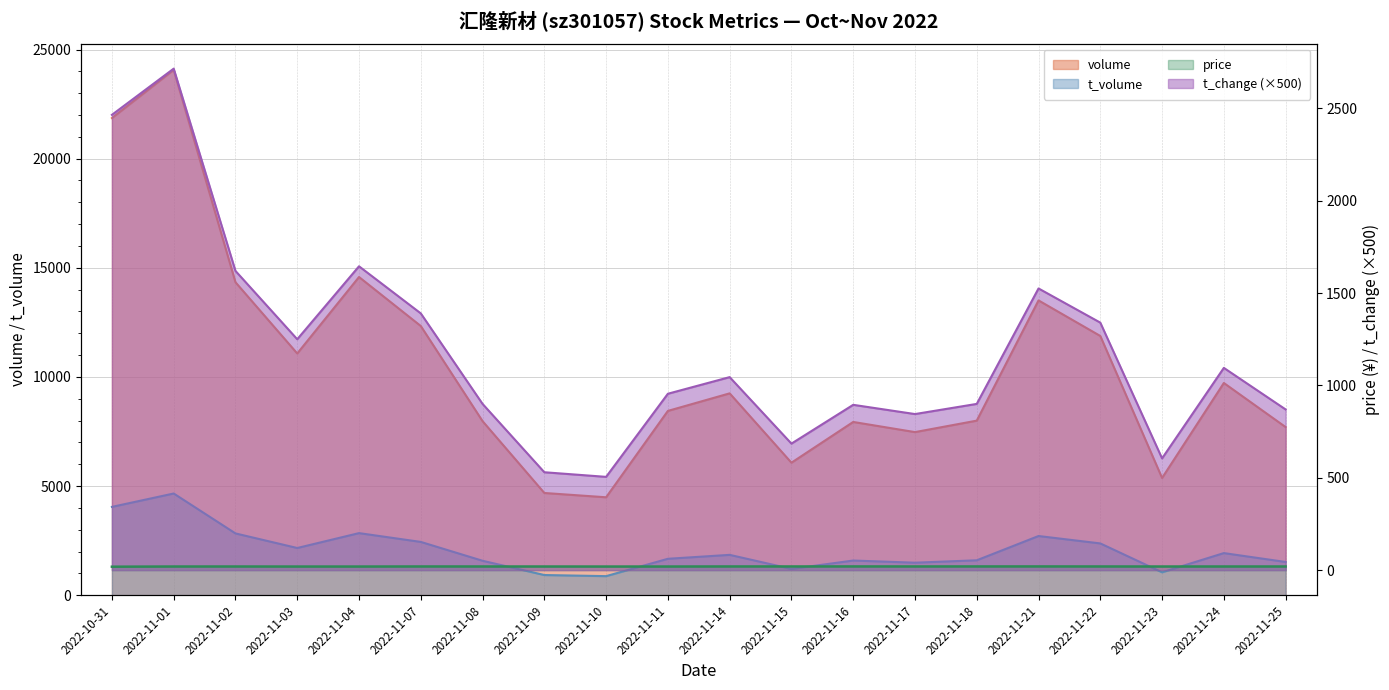

At how many categories does at least one series exceed 20382?

2